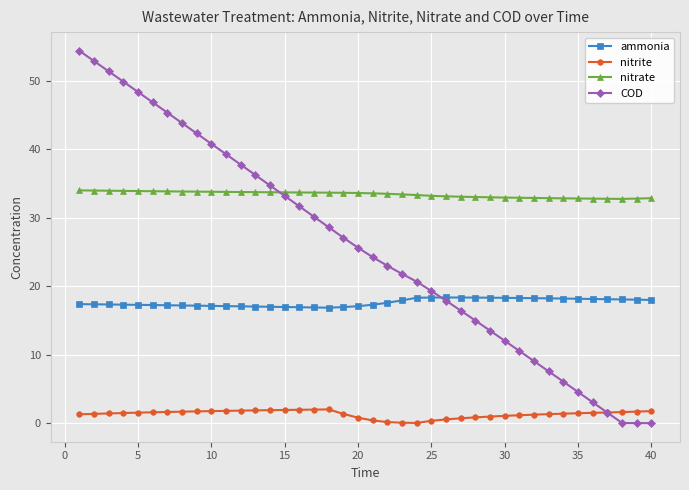

What is the value of the nitrite point at the 9th from the left?

1.7